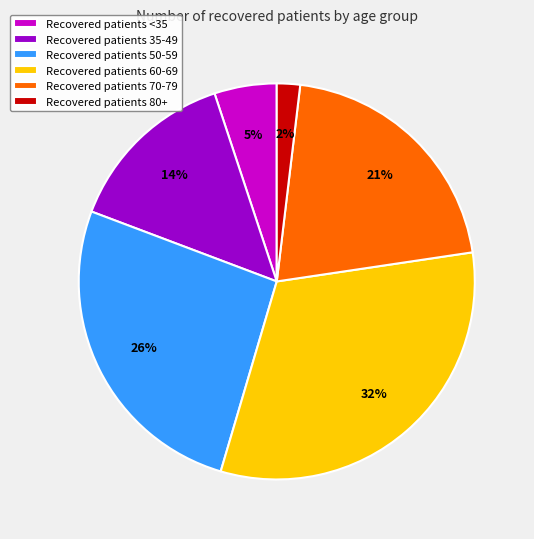

To the nearest percent, what is the average slice percentage?

17%